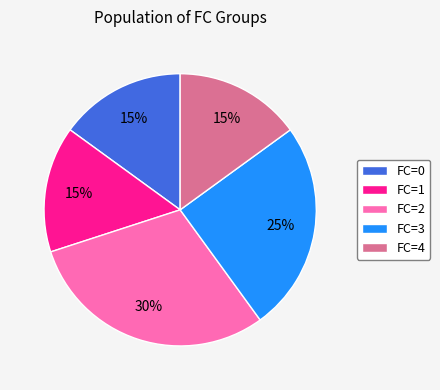

True or false: FC=0 accounts for 15% of the total.

True